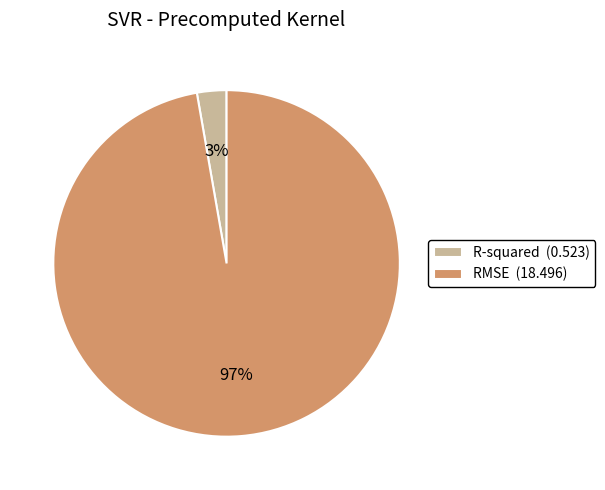

Does RMSE represent more than half of the total?

Yes